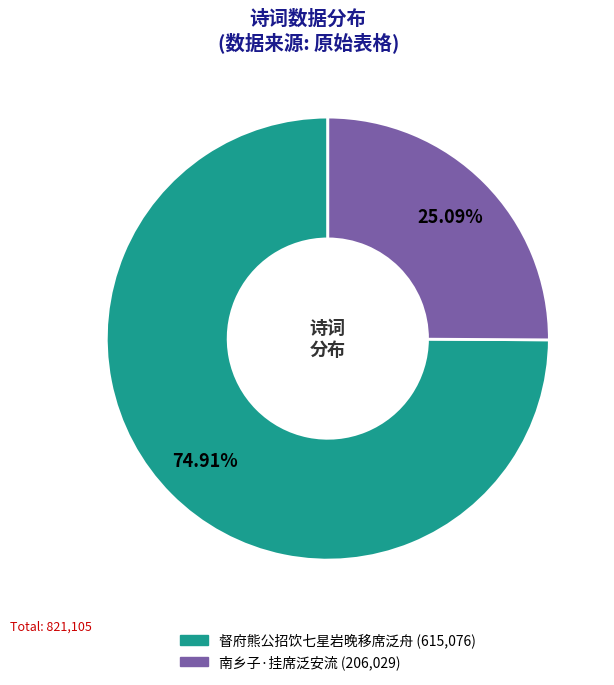

Rank the categories by value from lowest to highest.

南乡子·挂席泛安流, 督府熊公招饮七星岩晚移席泛舟